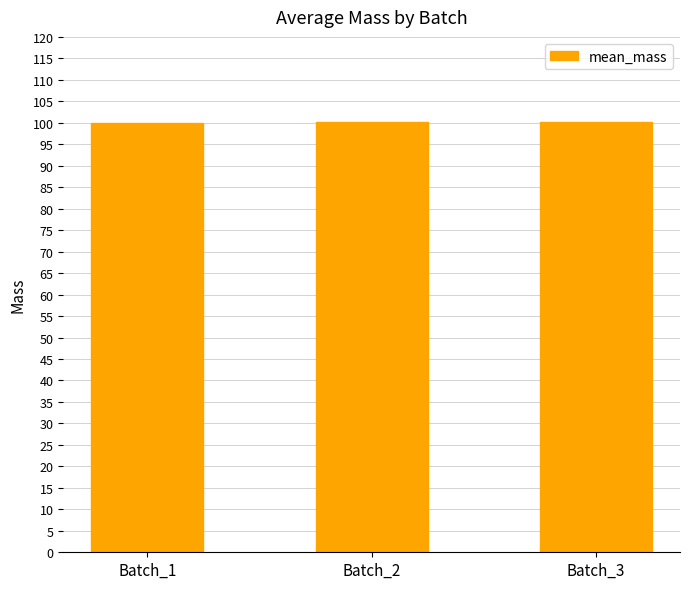

What is the ratio of the value at Batch_1 to the value at Batch_2?

1.0